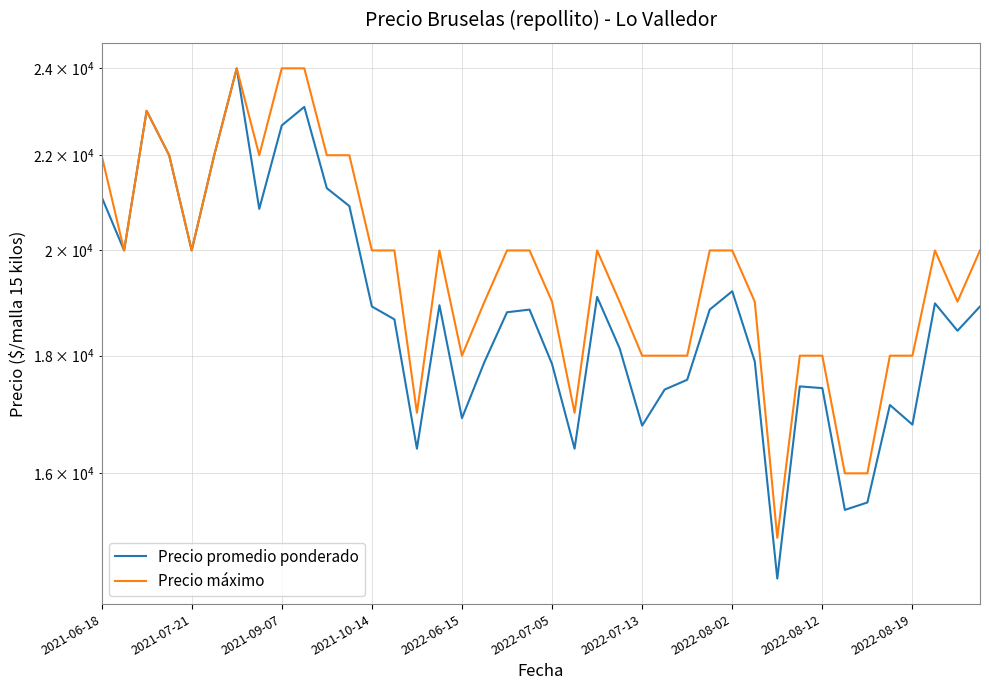

Which has a higher value, 19 or 2021-06-18?

2021-06-18